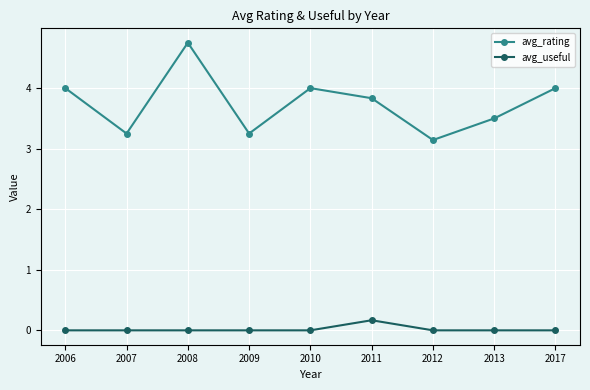

In avg_rating, how many points are lower than both neighbors (excluding endpoints)?

3